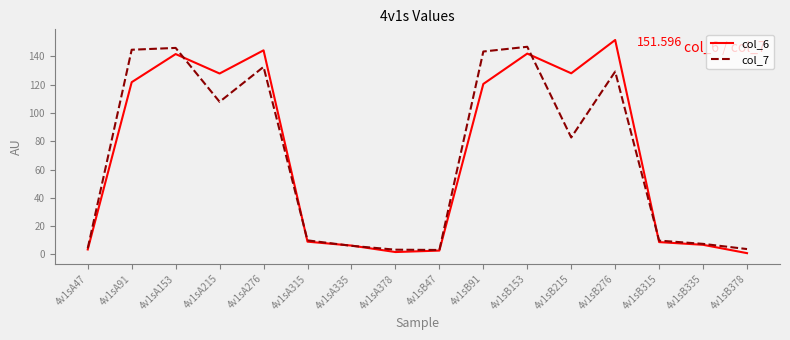

True or false: col_7 has a value of 146.8 at 4v1sB153.

True